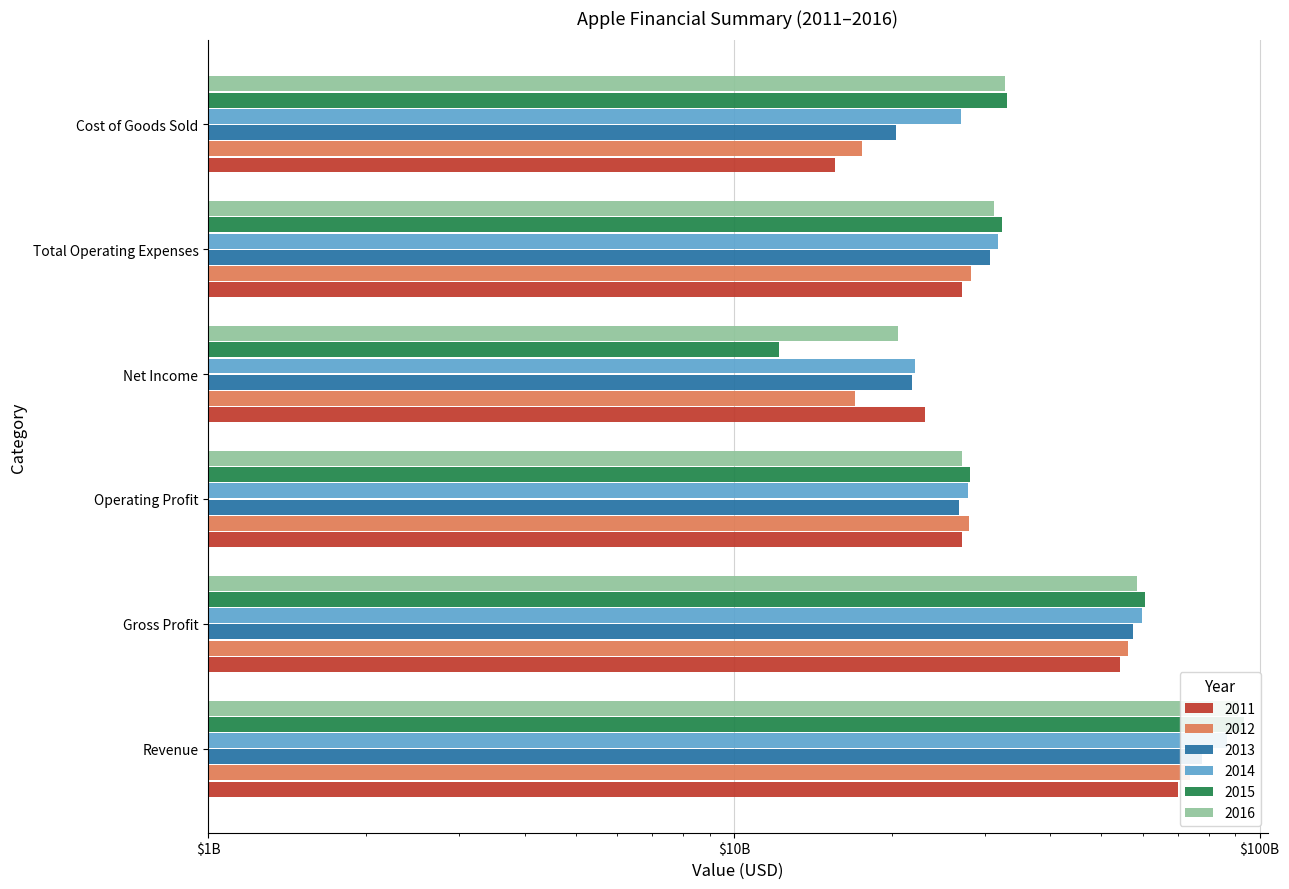

At which label does 2013 reach its peak?

Revenue